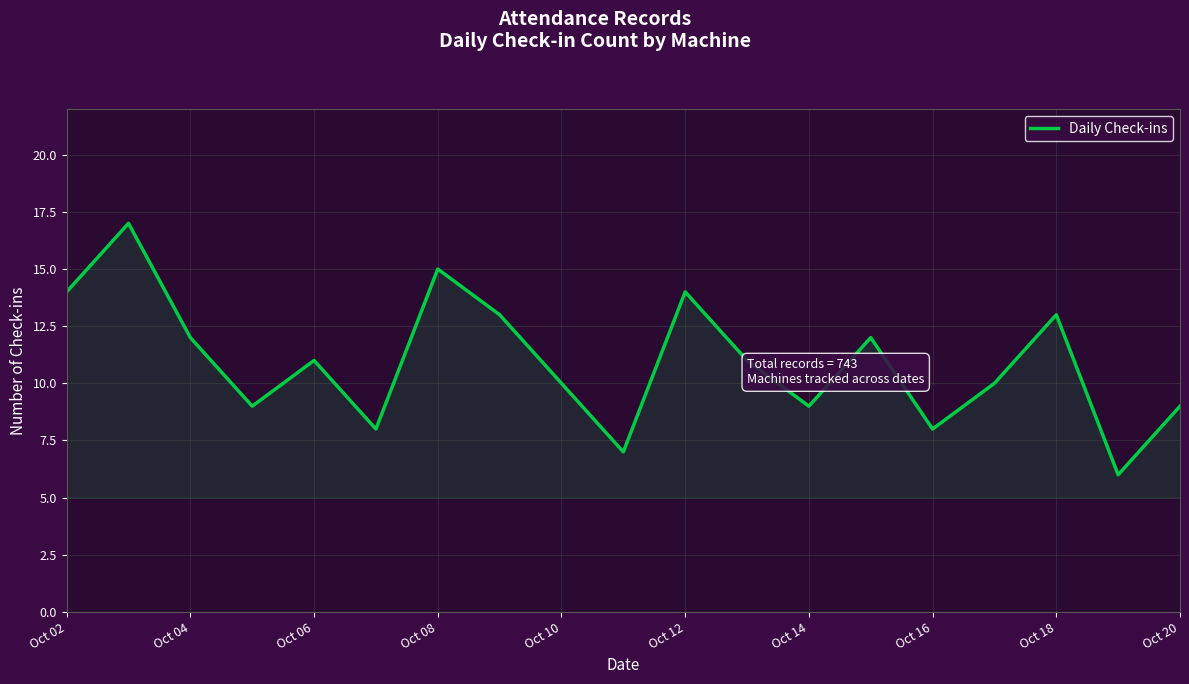

What is the minimum value shown in the chart?

6